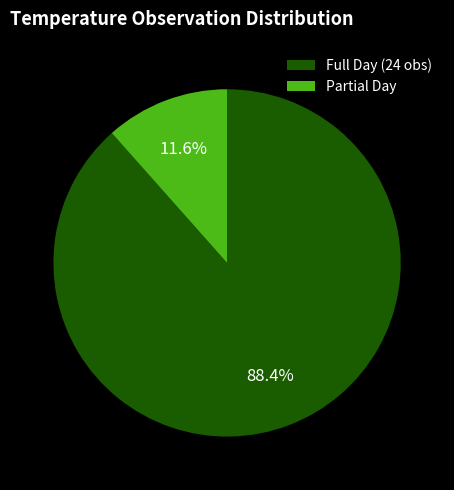

How much of the chart is everything except Partial Day?

88.4%